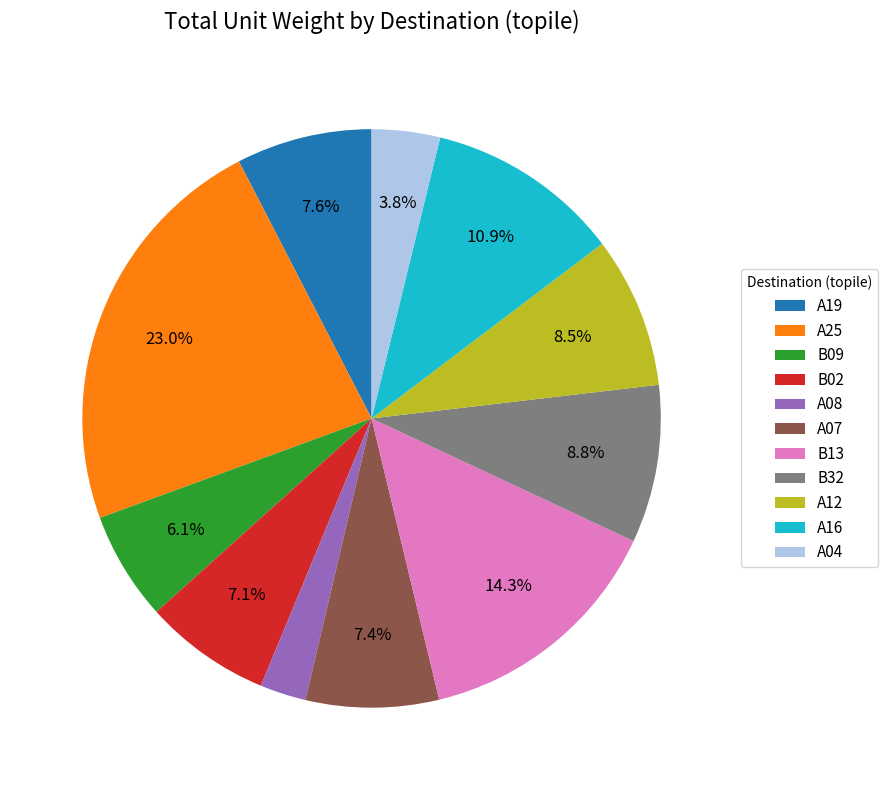

Is the sum of A25 and B13 greater than half?

No